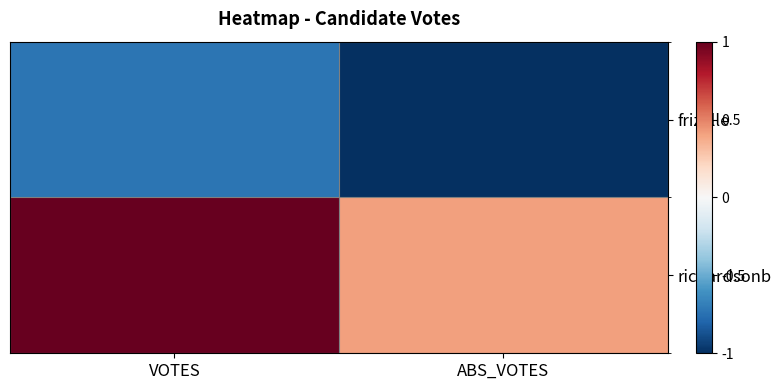

Which series changed the most between VOTES and ABS_VOTES?

richardsonb